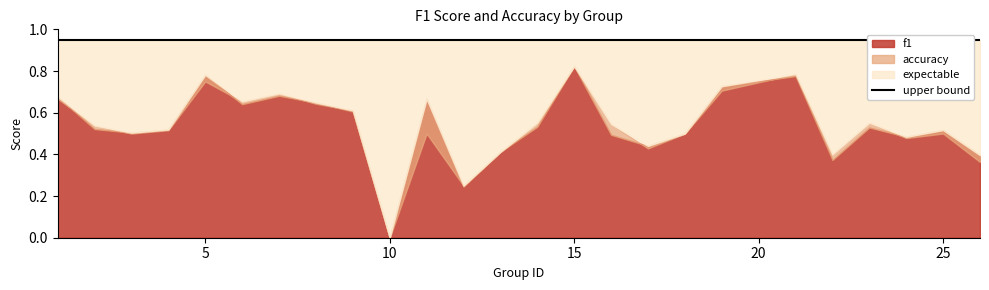

What is the difference between the maximum and minimum values in the accuracy series?

0.8